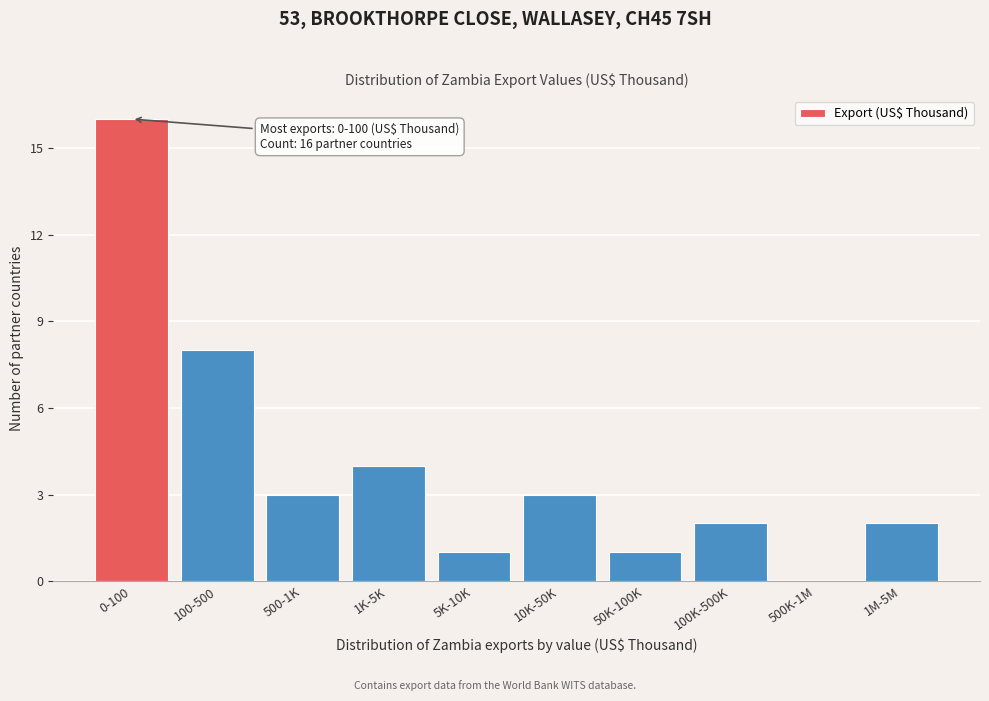

Reading right to left, list all the values displayed in this chart.

1M-5M=2	500K-1M=0	100K-500K=2	50K-100K=1	10K-50K=3	5K-10K=1	1K-5K=4	500-1K=3	100-500=8	0-100=16